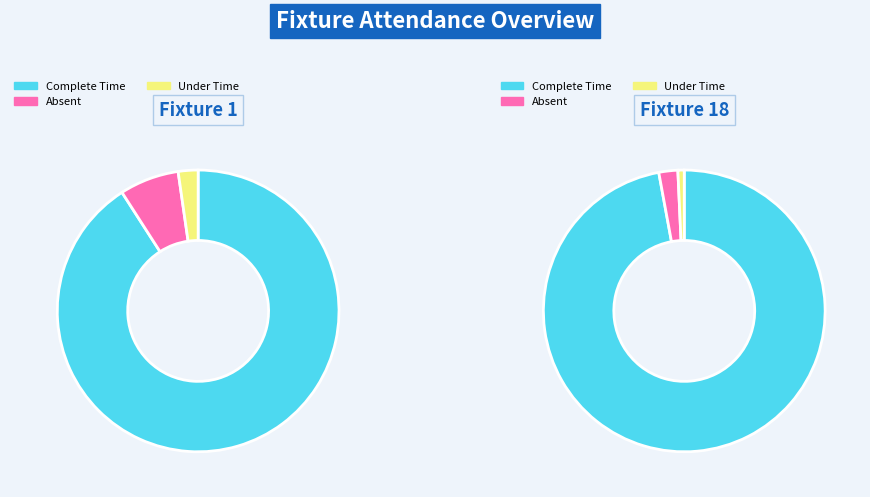

Do Fixture 18 and Fixture 1 together represent more than half of the pie?

Yes